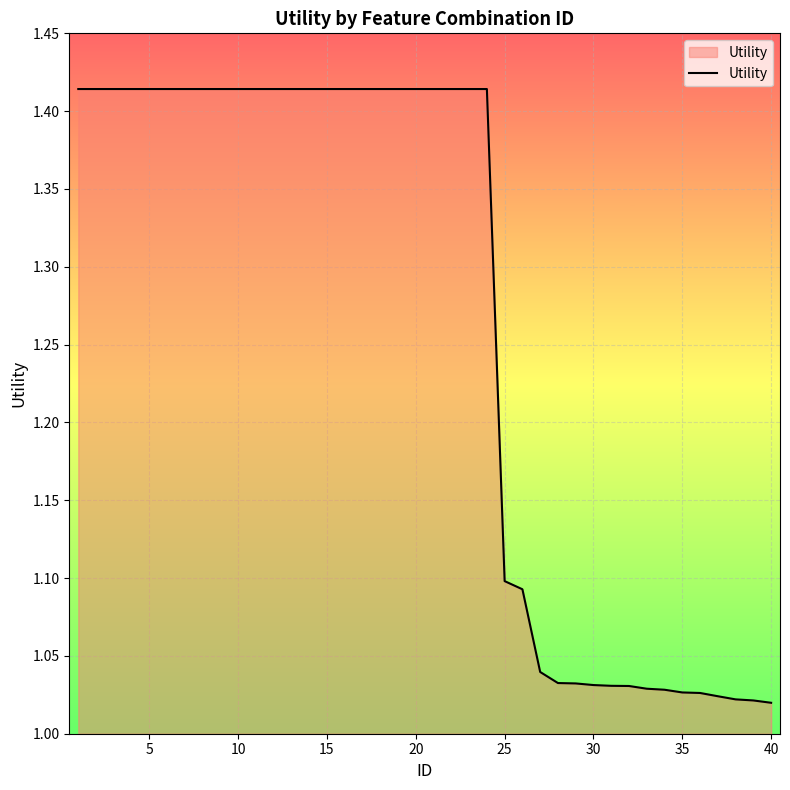

What is the difference between the maximum and minimum values?

0.4